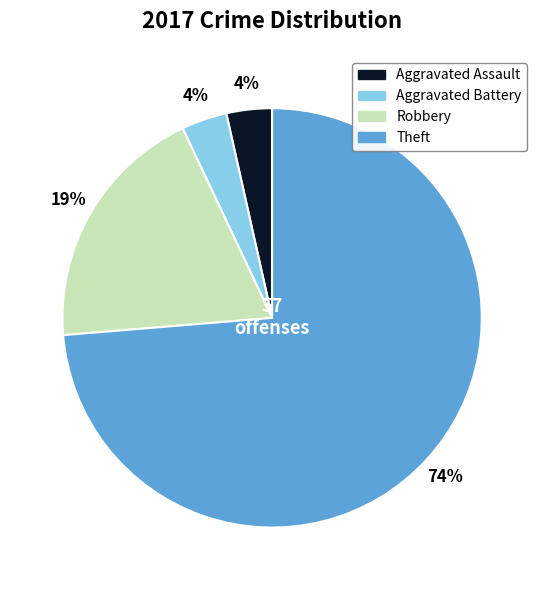

Does any single category account for the majority?

Yes